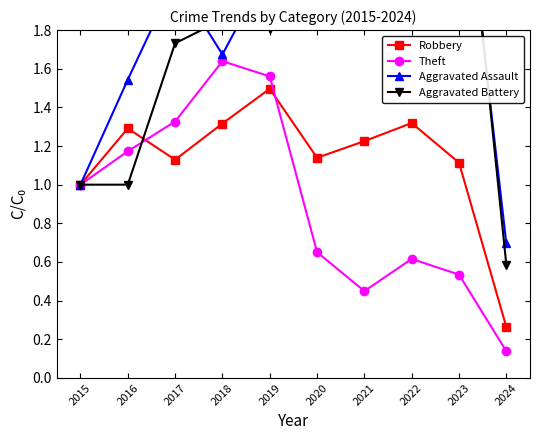

How many series are shown in this chart?

4